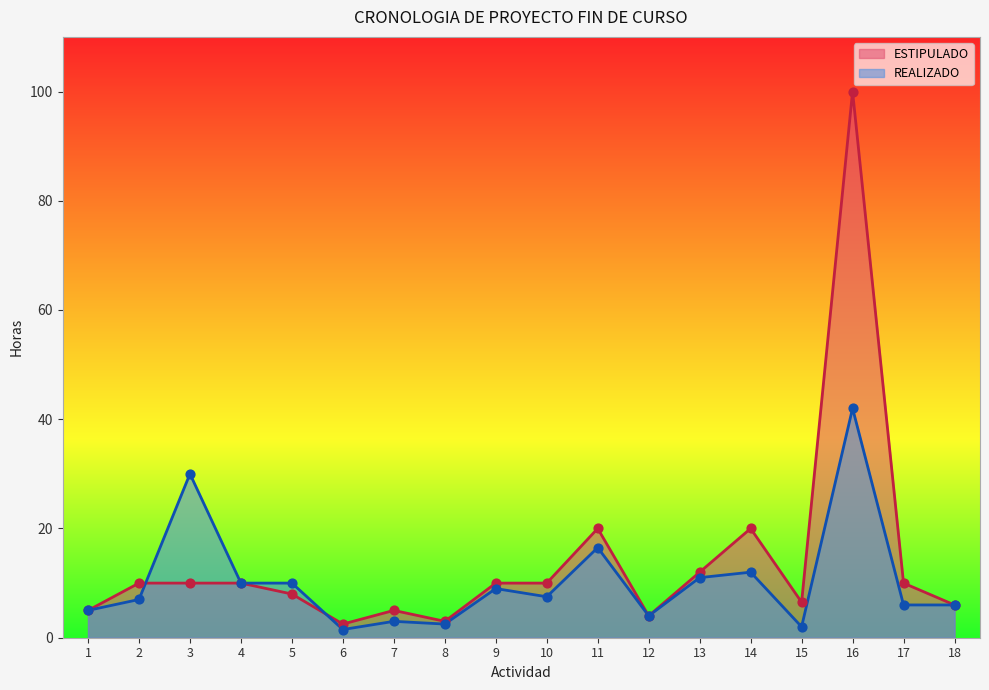

At which category is the sum across all series the highest?

16